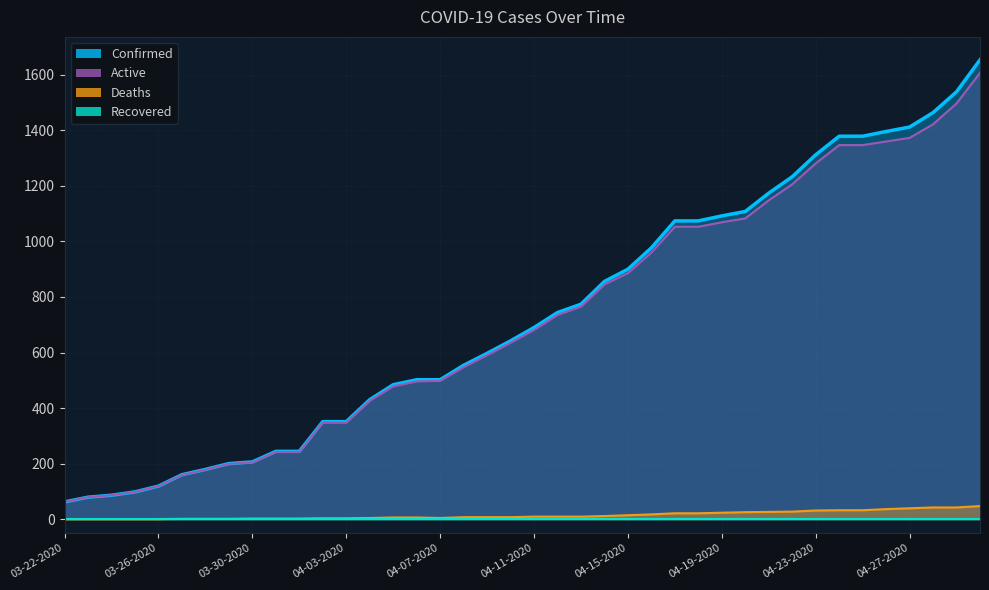

True or false: Active and Deaths cross at least once.

False